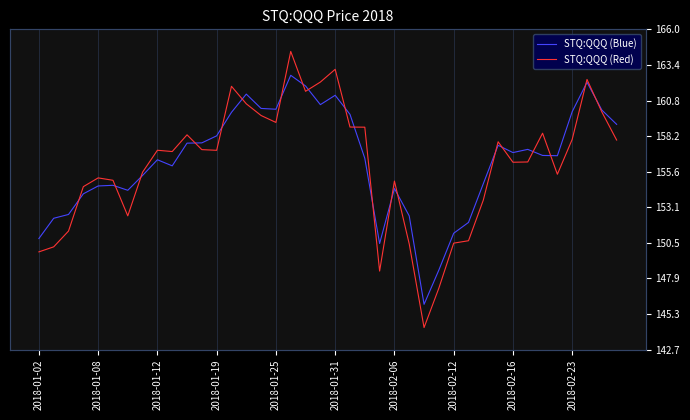

List the series in order of their peak value, highest first.

STQ:QQQ (Red), STQ:QQQ (Blue)